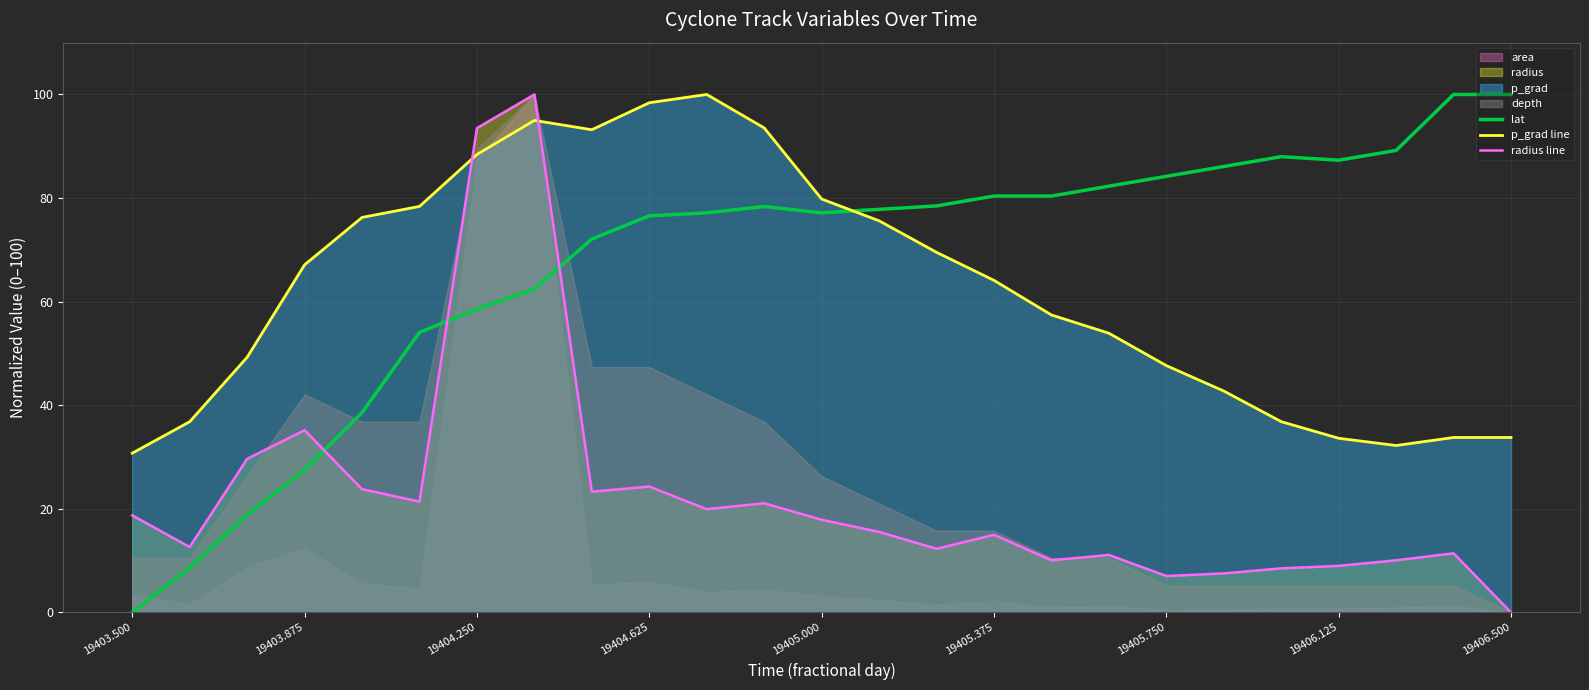

Which series ends up on top after the final intersection of radius line and p_grad line?

p_grad line